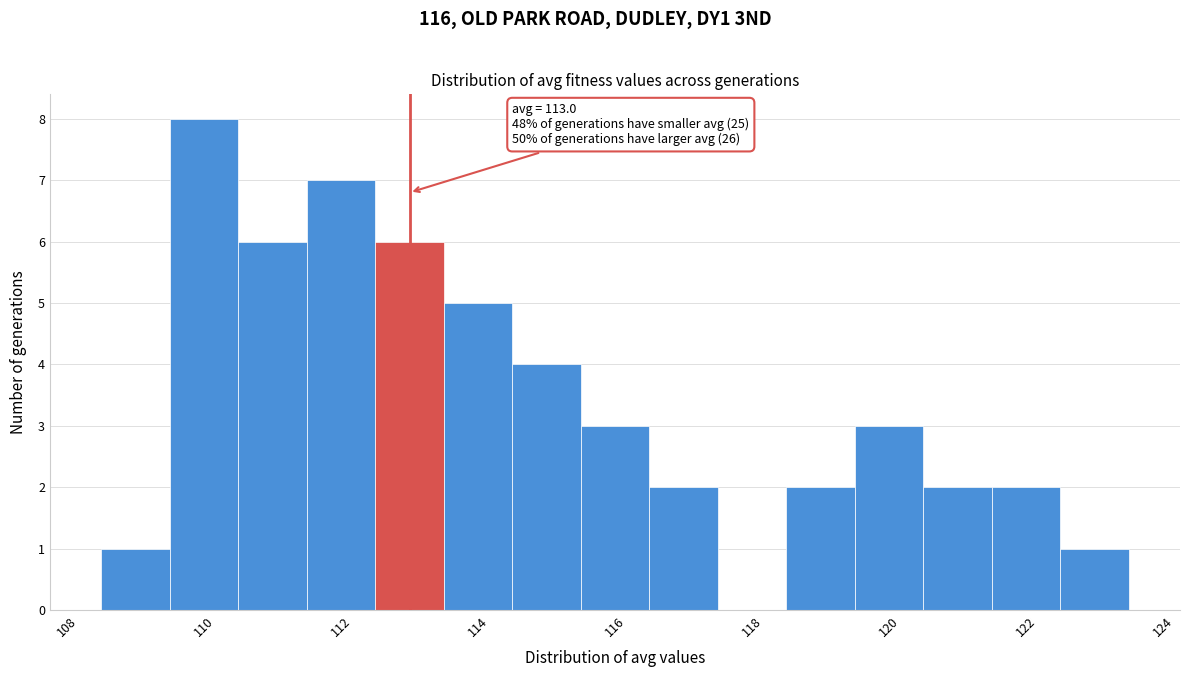

Which range on the x-axis has the tallest bar?

109.5 to 110.5